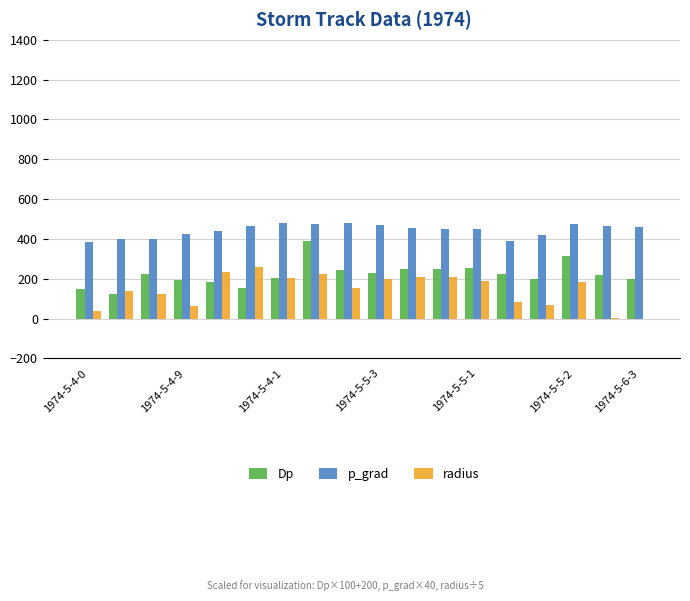

What is the maximum value for p_grad?

480.3